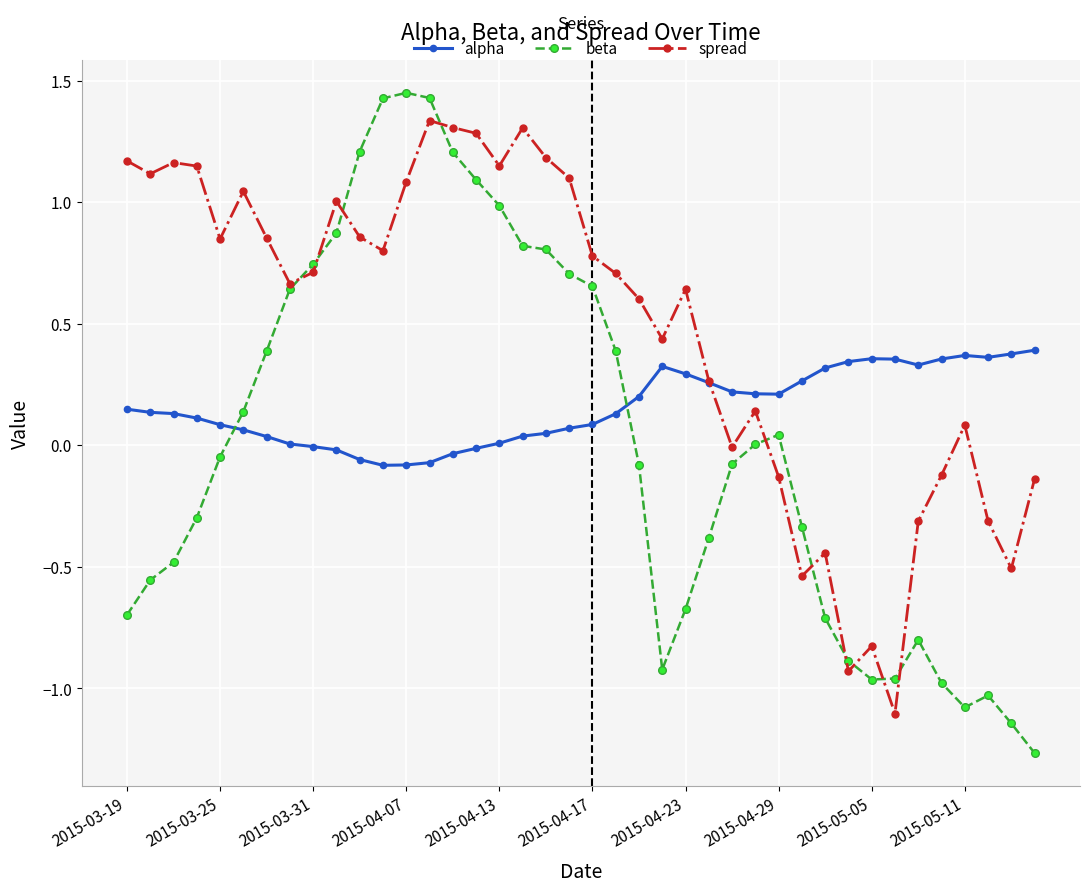

Does the chart display data point markers on the line(s)?

Yes